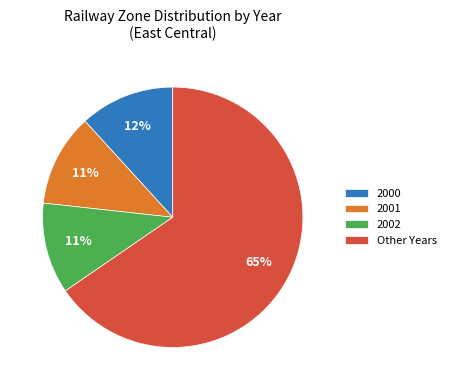

Is there a majority slice in this chart?

Yes